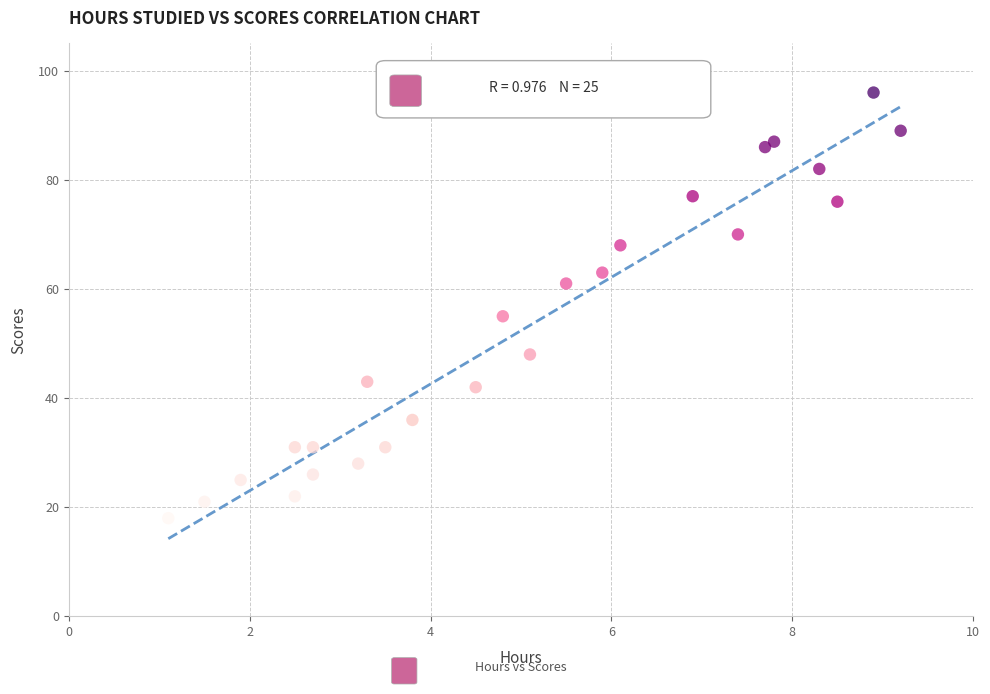

What Y value in the scatter plot is closest to 57?

55